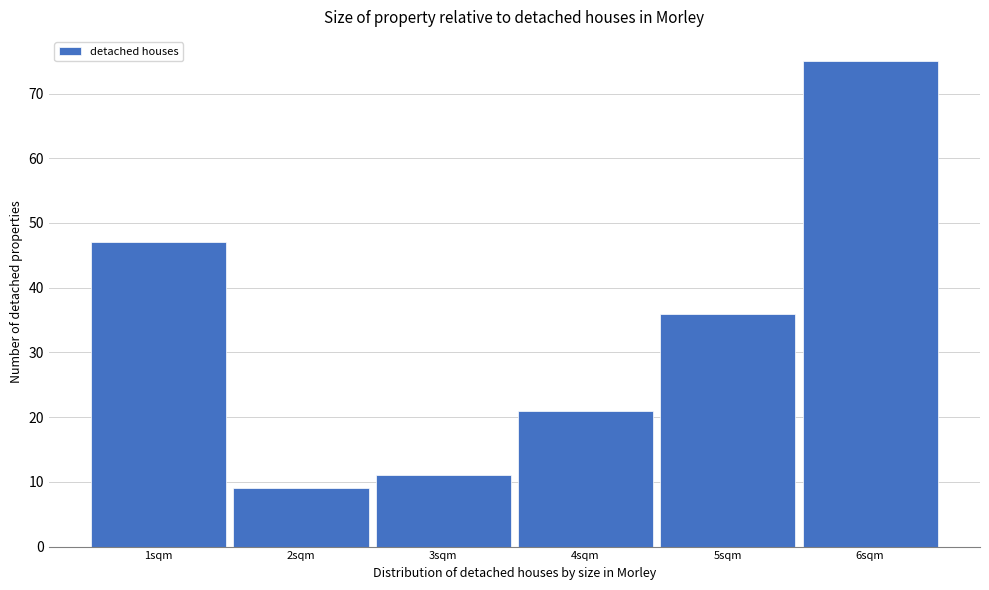

Reading left to right, list every bar in this chart as the range it spans on the x-axis followed by its height. The values are not printed on the chart, so give them approximately, as read against the axis.

0.5 to 1.5: 47
1.5 to 2.5: 9
2.5 to 3.5: 11
3.5 to 4.5: 21
4.5 to 5.5: 36
5.5 to 6.5: 75